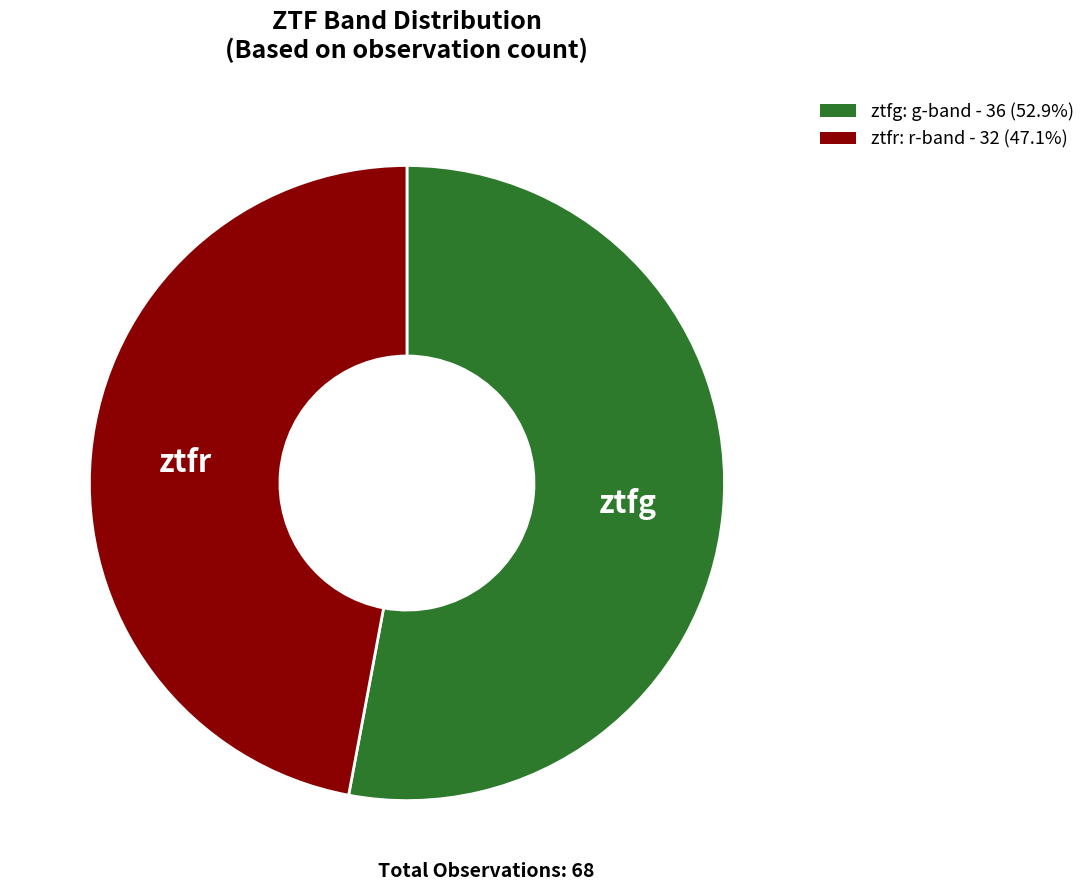

Does ztfr: r-band - 32 (47.1%) account for over 50% of the chart?

No